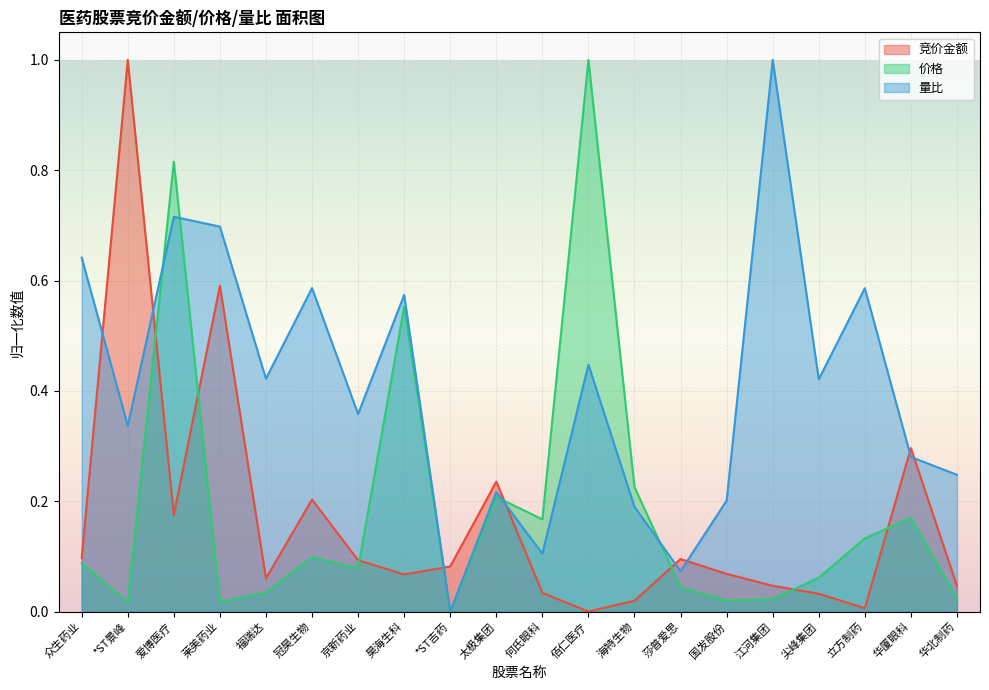

Reading left to right, list all the values displayed in this chart.

竞价金额: 0.1	1.0	0.2	0.6	0.1	0.2	0.1	0.1	0.1	0.2	0.0	0.0	0.0	0.1	0.1	0.0	0.0	0.0	0.3	0.0
价格: 0.1	0.0	0.8	0.0	0.0	0.1	0.1	0.6	0.0	0.2	0.2	1.0	0.2	0.0	0.0	0.0	0.1	0.1	0.2	0.0
量比: 0.6	0.3	0.7	0.7	0.4	0.6	0.4	0.6	0.0	0.2	0.1	0.4	0.2	0.1	0.2	1.0	0.4	0.6	0.3	0.2